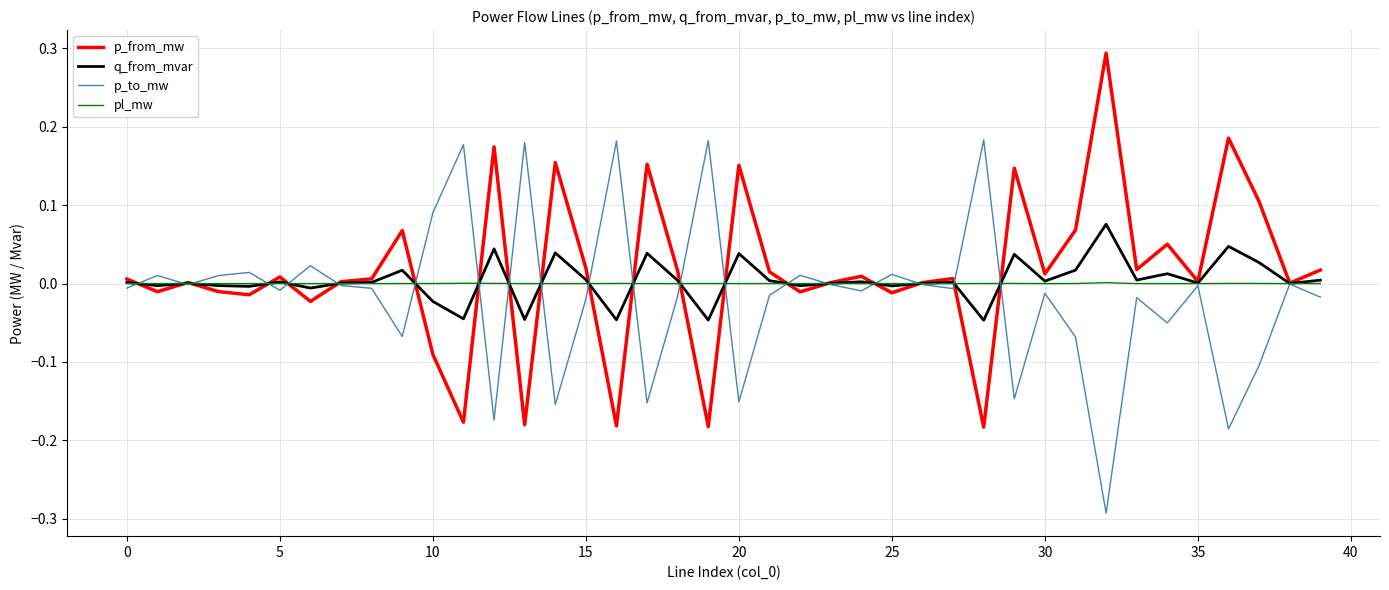

List the series in order of their peak value, highest first.

p_from_mw, p_to_mw, q_from_mvar, pl_mw